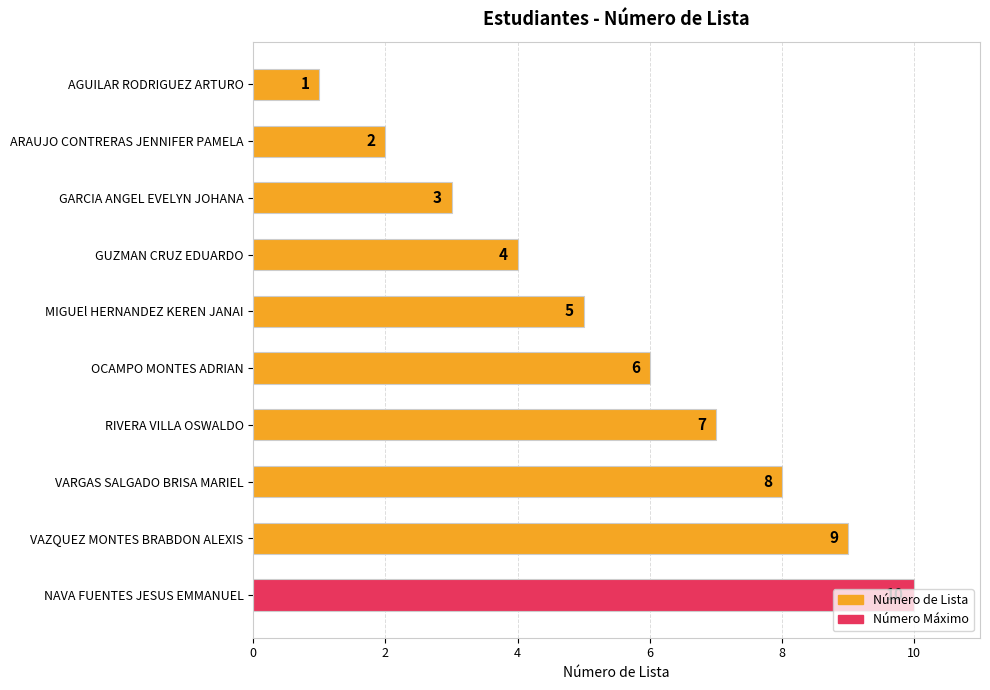

What is the average value?

6